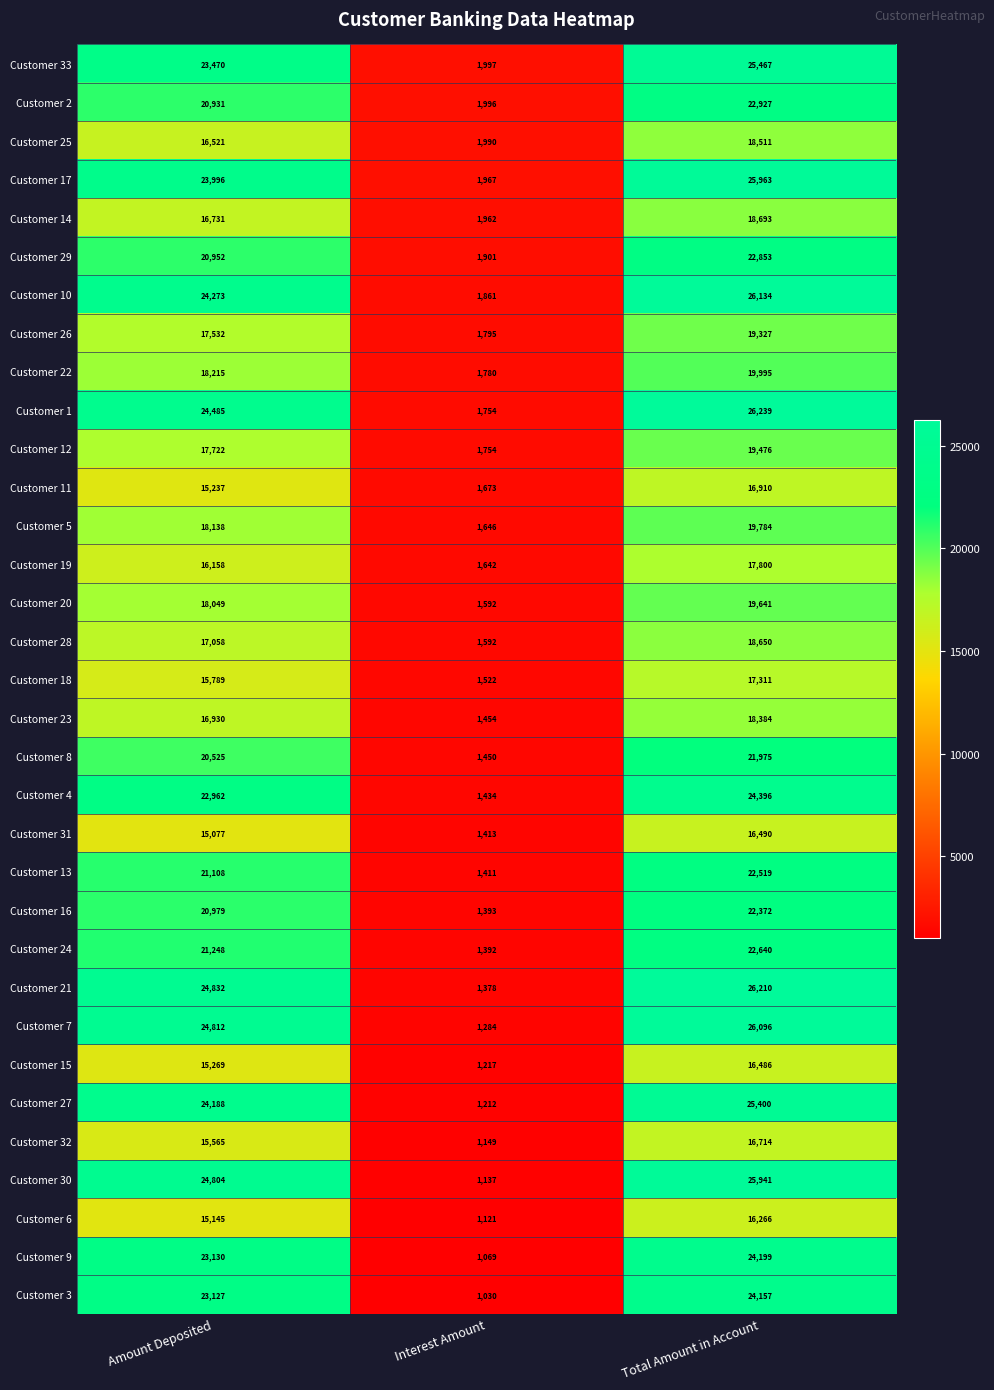

Which series has the largest total across all categories?

Customer 1